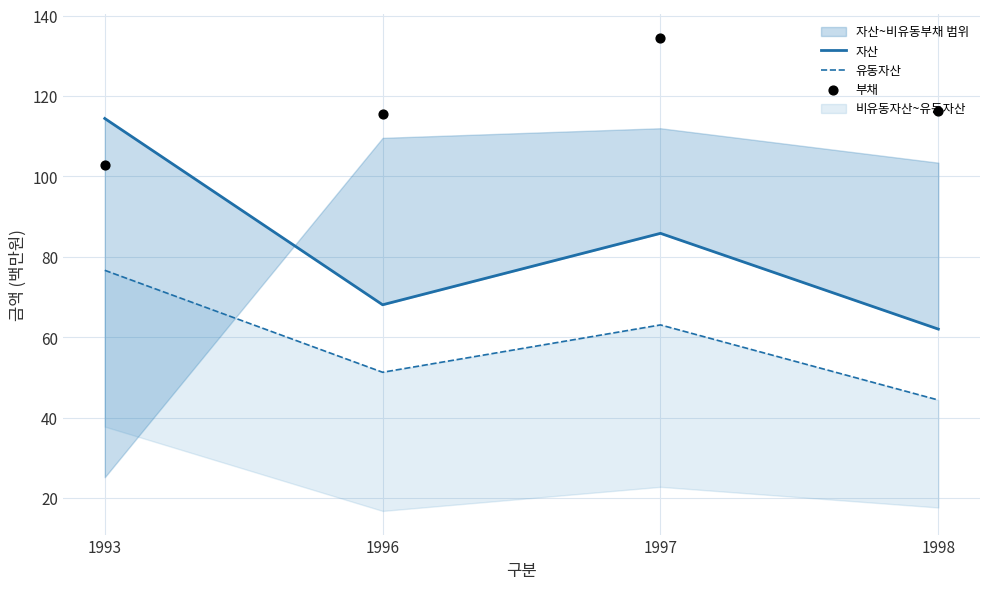

Which series has the largest total across all categories?

부채